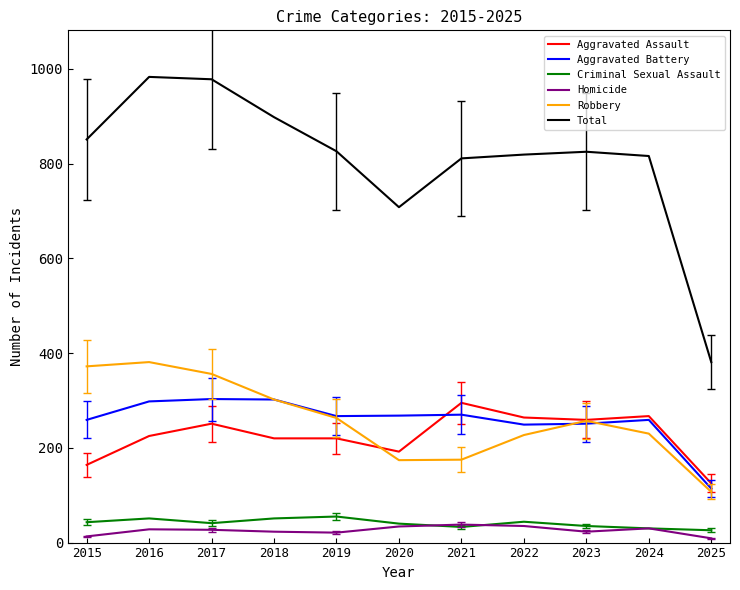

Is it true that Homicide equals 28 at 2016?

True